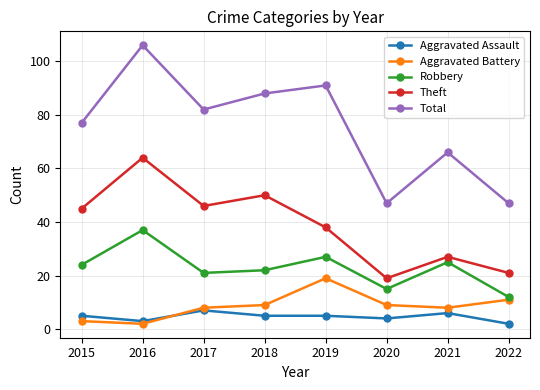

True or false: Total has more than 2 interior local peaks.

True